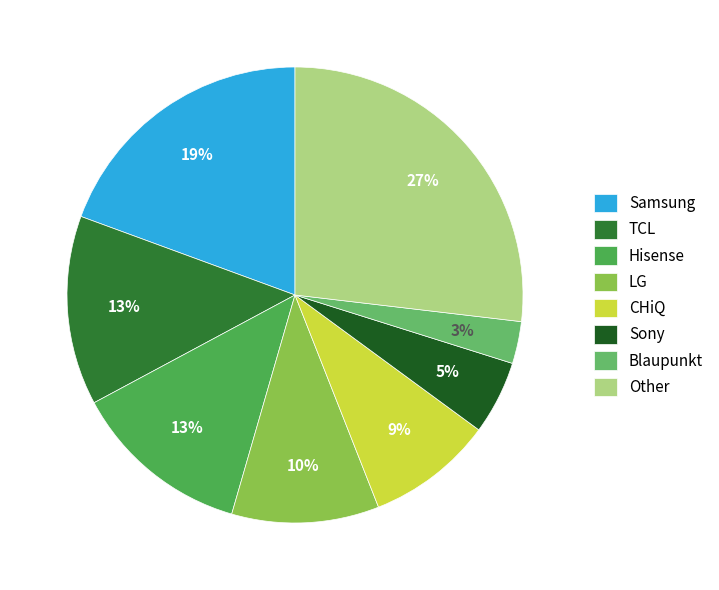

Approximately how many times larger is the value at Other compared to Blaupunkt?

9.0